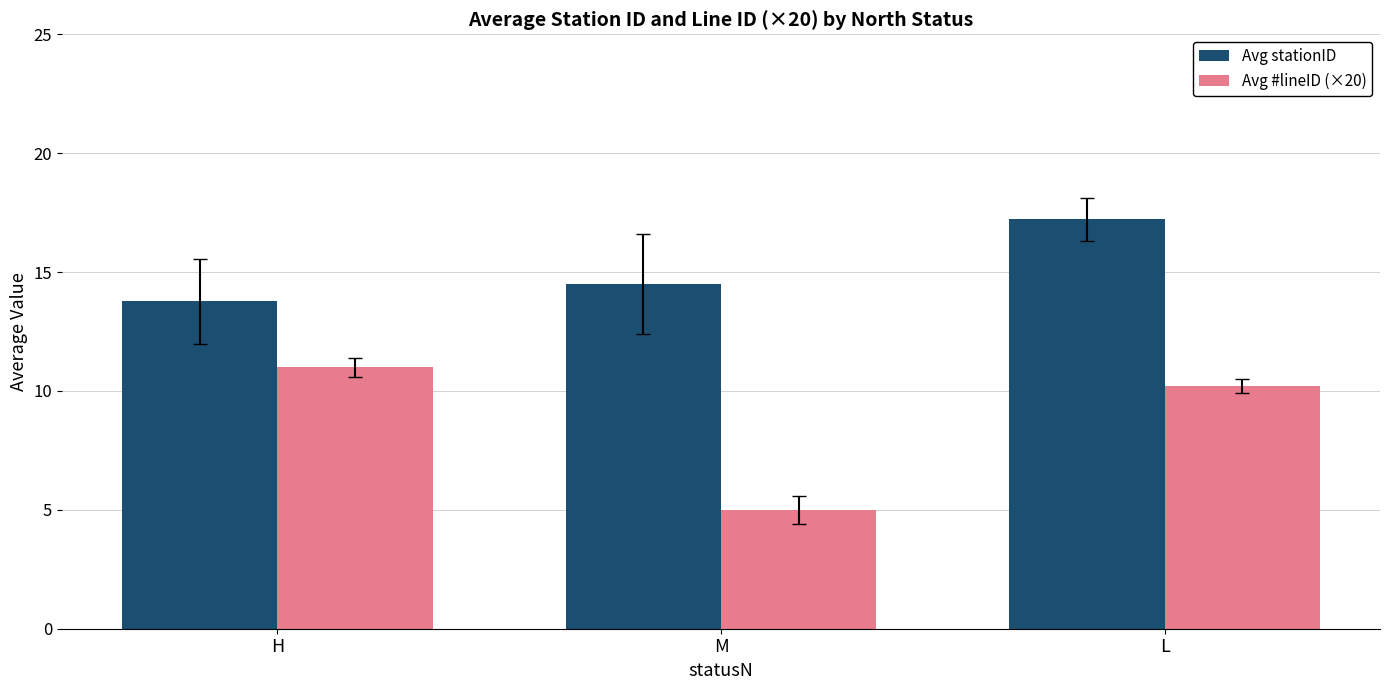

What is the maximum value shown in the chart?

17.2